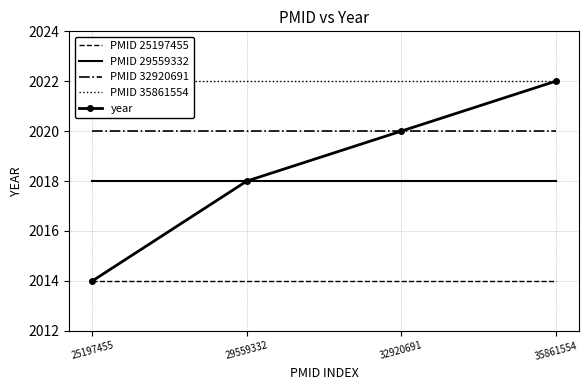

Which category has the lowest value in the PMID 32920691 series?

25197455